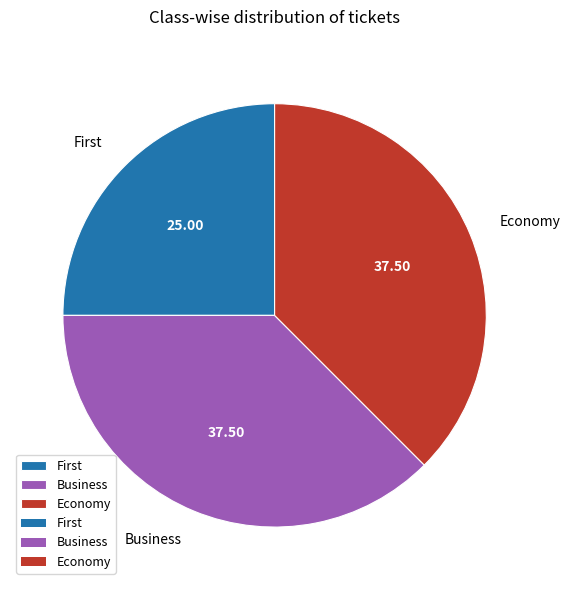

Does Business represent more than half of the total?

No